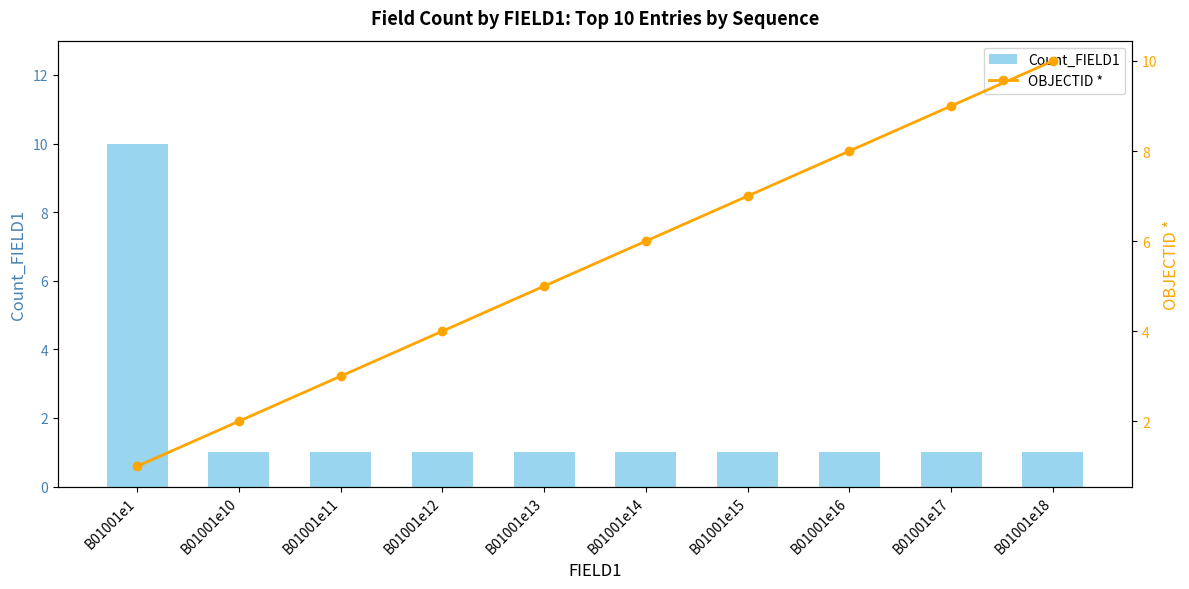

At which category is the sum across all series the highest?

B01001e1